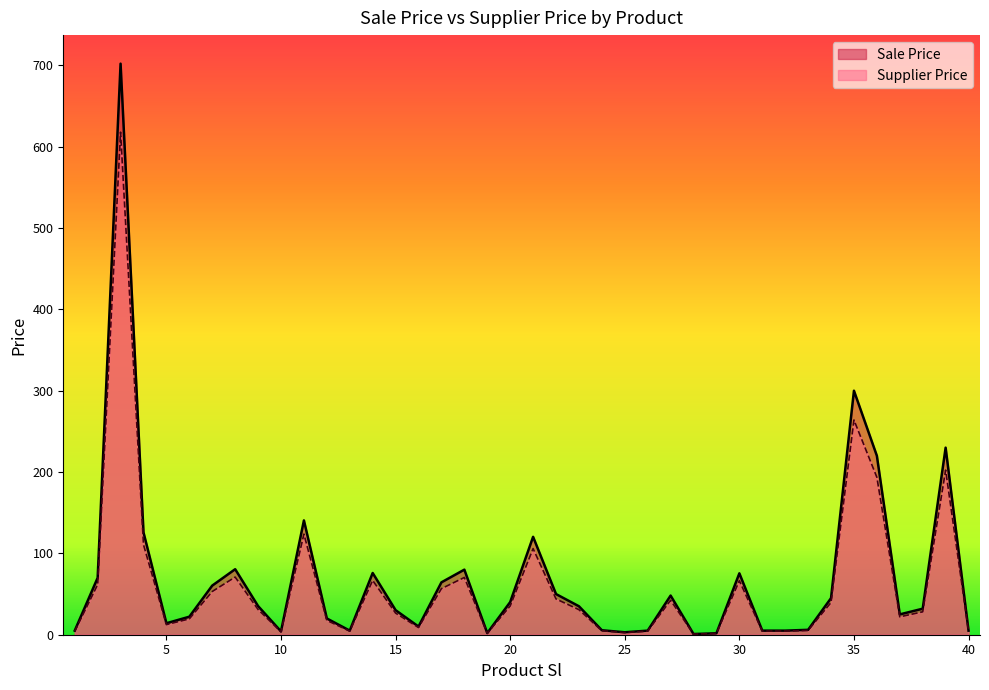

Does the chart have visible grid lines?

No